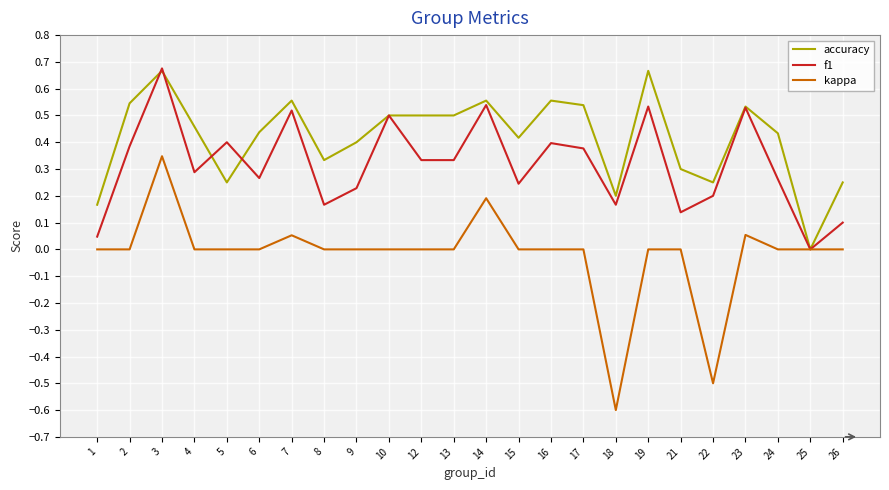

What is the total value across all series at 13?

0.8